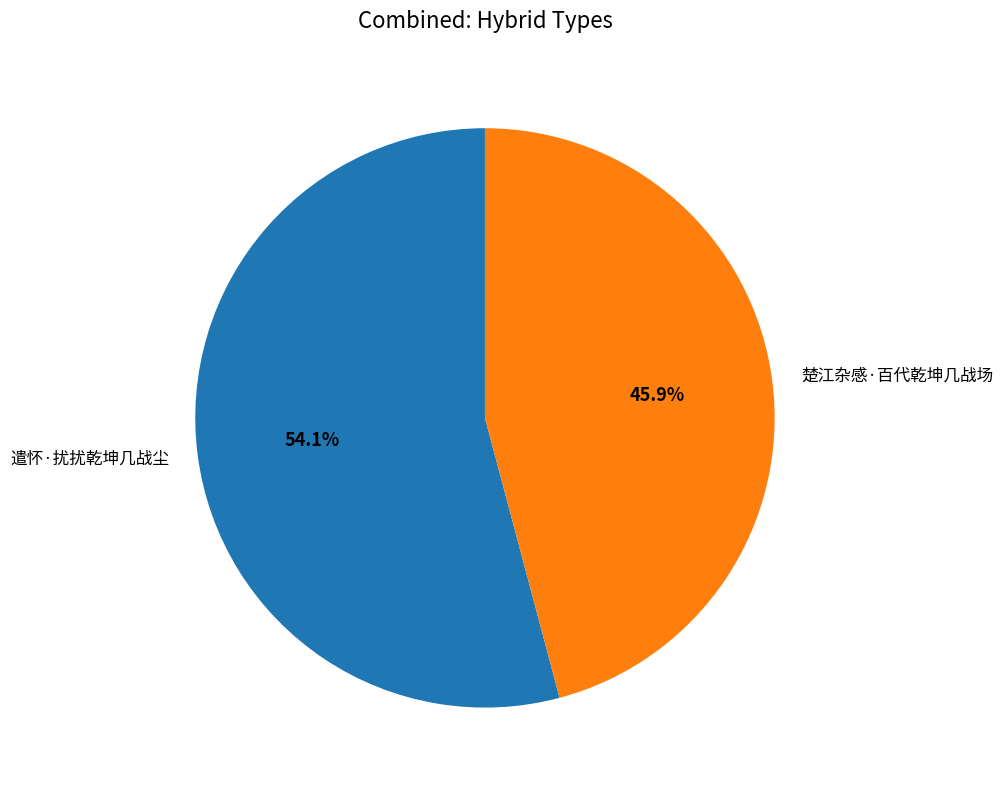

What is the majority slice?

遣怀·扰扰乾坤几战尘